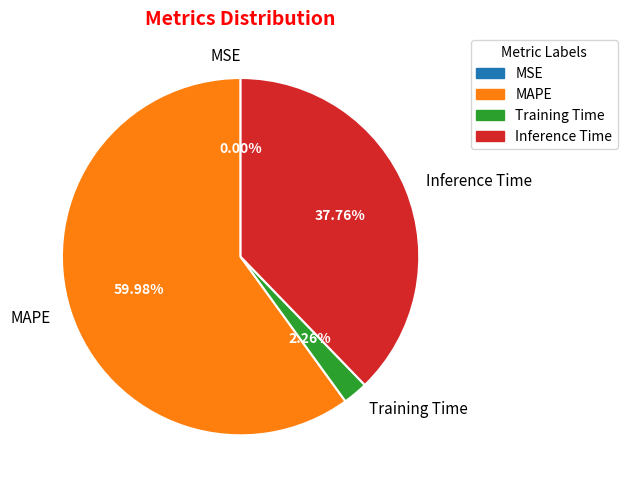

Is MAPE the majority of the pie?

Yes